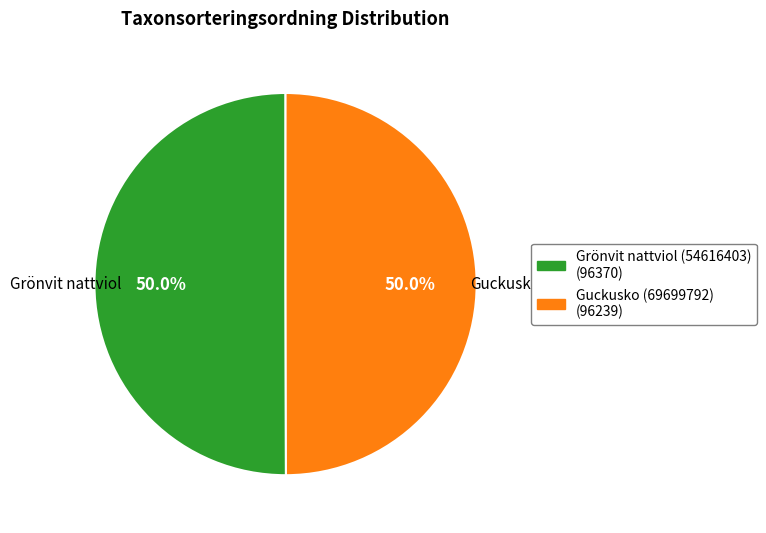

Is the sum of Grönvit nattviol (54616403) and Guckusko (69699792) greater than half?

Yes